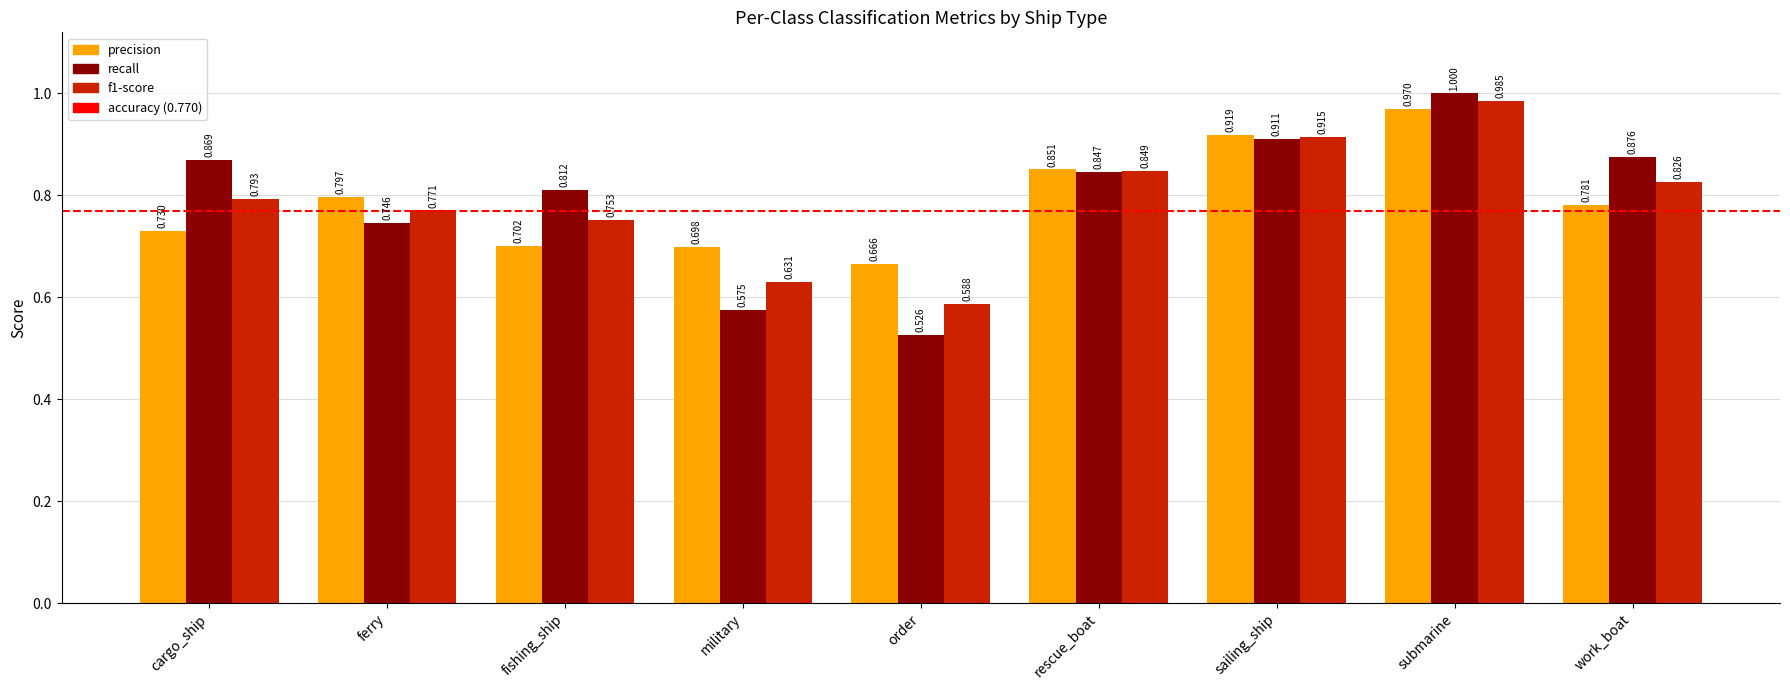

List the labels in order of precision value, smallest first.

order, military, fishing_ship, cargo_ship, work_boat, ferry, rescue_boat, sailing_ship, submarine